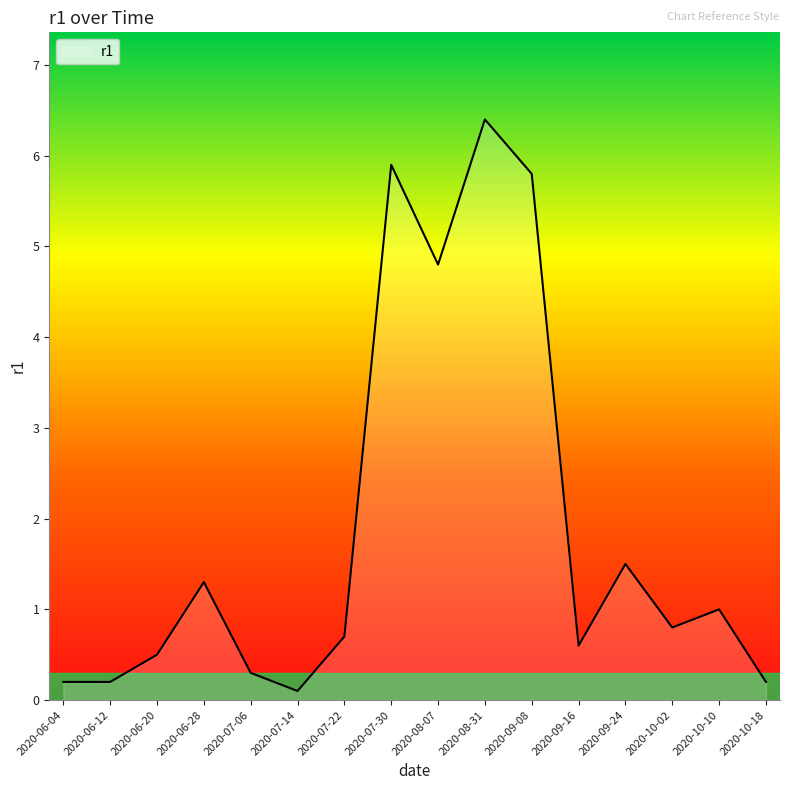

Which has a higher value, 2020-10-02 or 2020-09-24?

2020-09-24